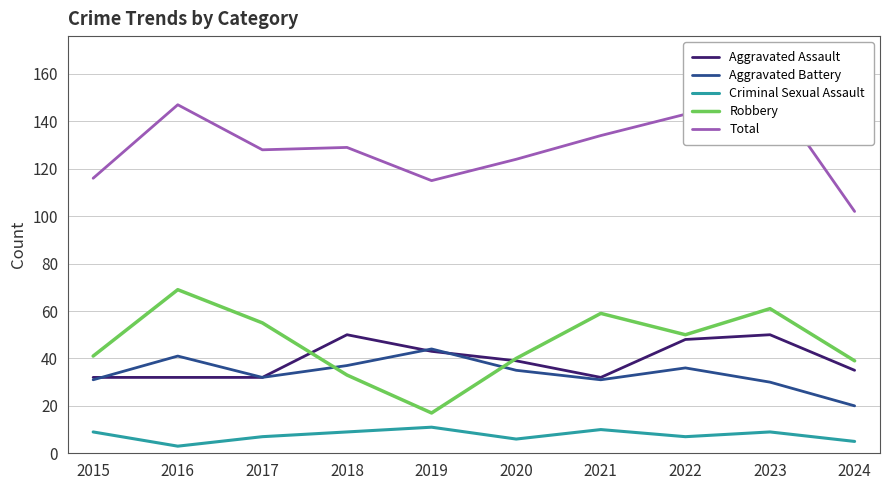

How many interior local valleys does the Total series have?

2